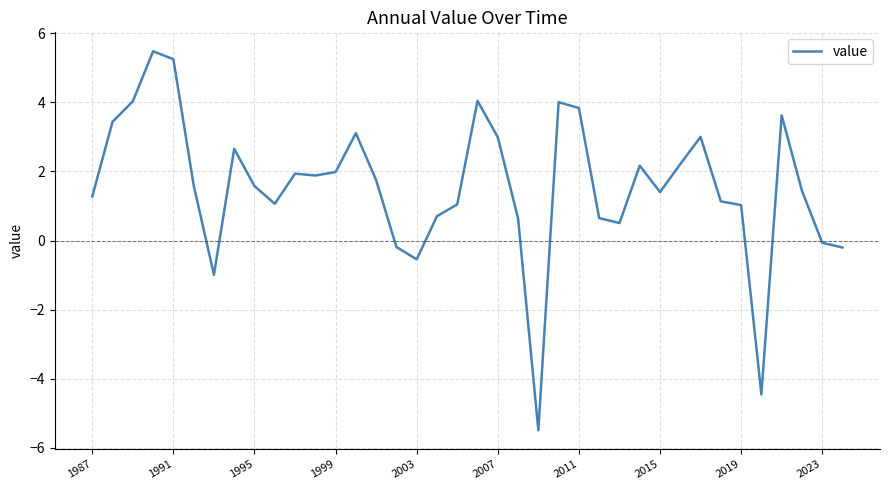

How many lines are shown in the chart?

1